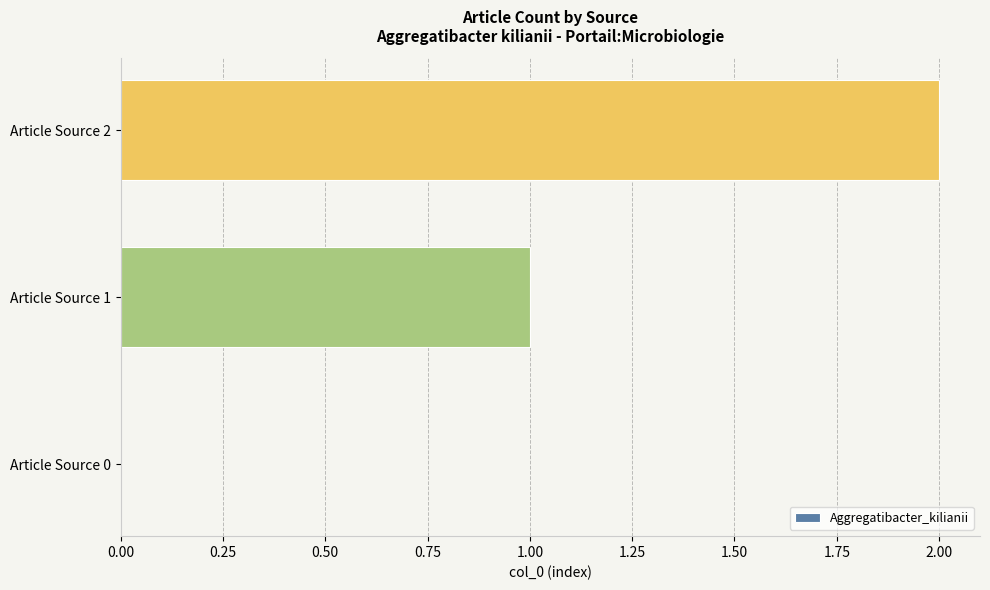

How many categories are shown in the chart?

3